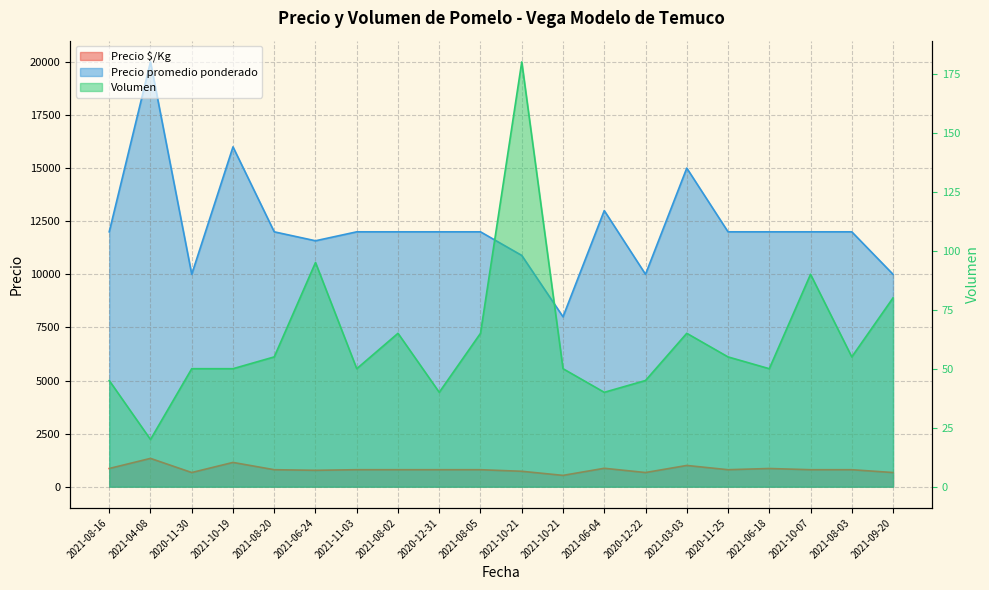

Rank the series by their maximum value, from lowest to highest.

Volumen, Precio $/Kg, Precio promedio ponderado